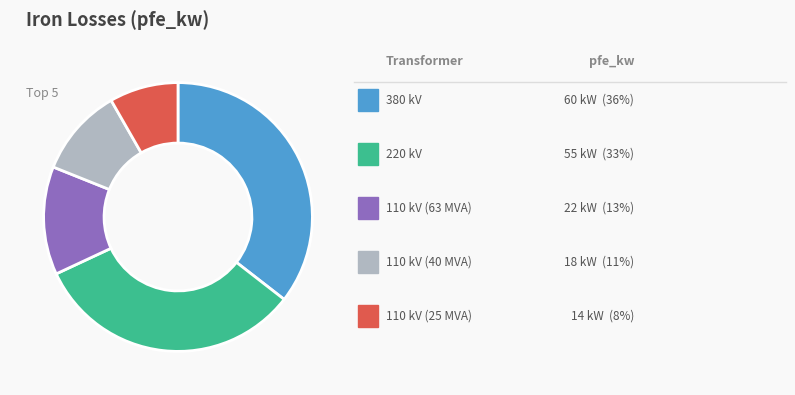

Does any single category account for the majority?

No